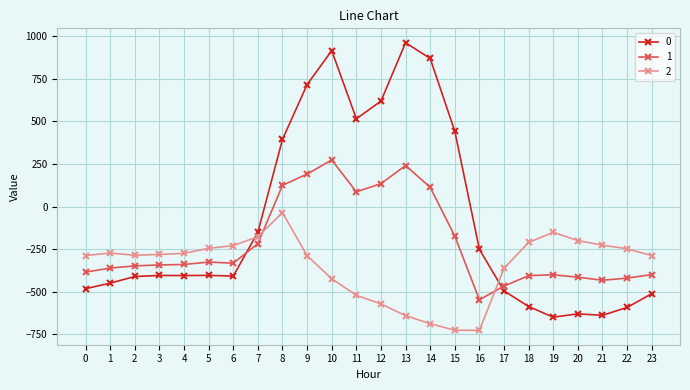

What is the value of the 0 point at the 22nd from the left?

-638.4